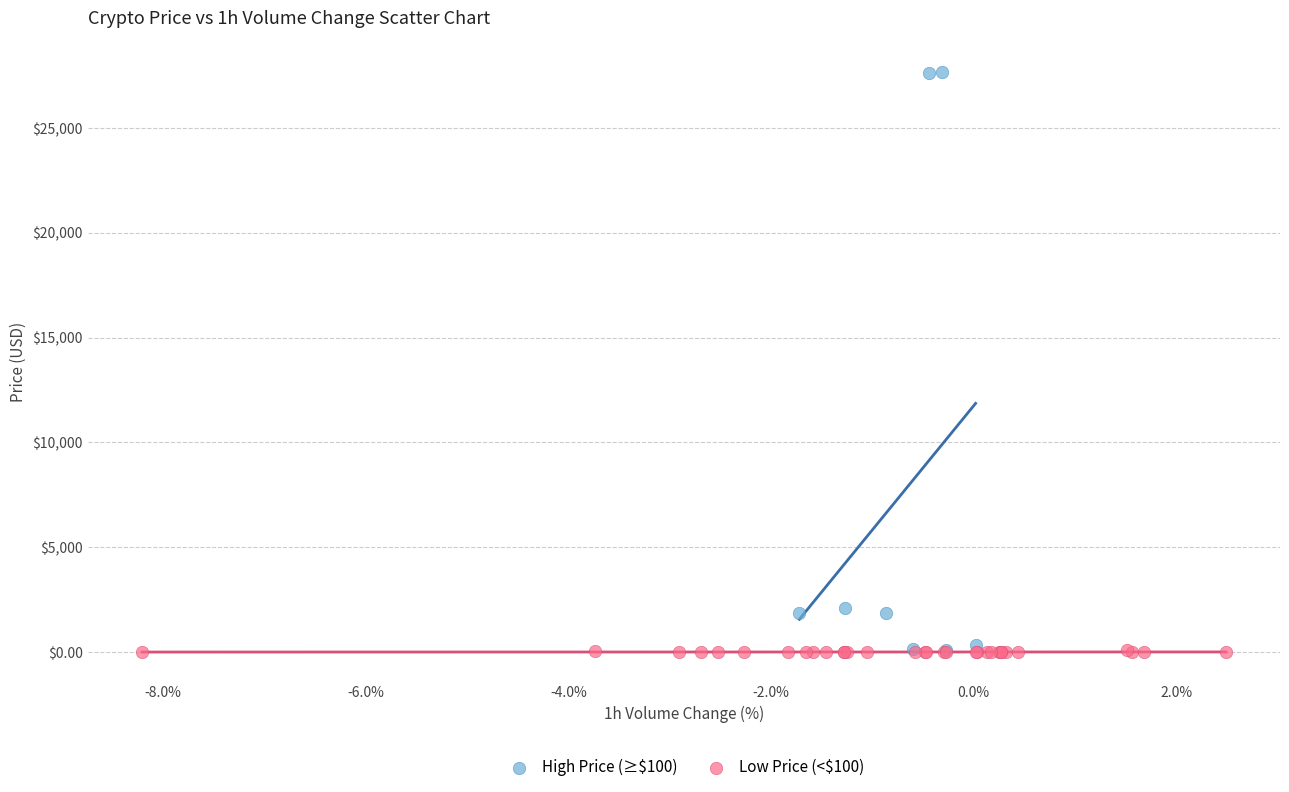

Which series has the largest Y range (max minus min)?

High Price (≥$100)